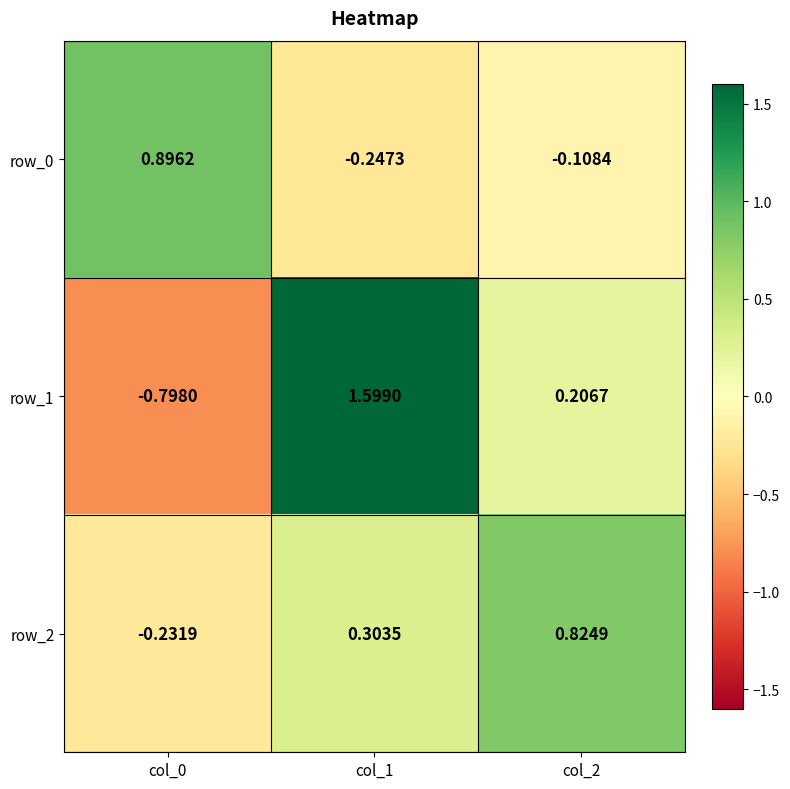

Which series has the widest spread of values?

row_1